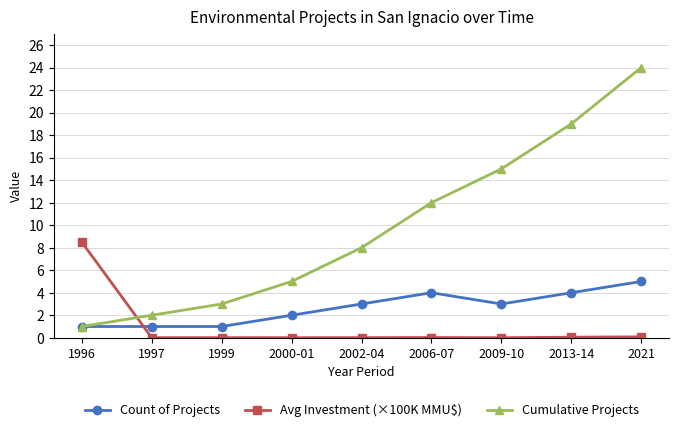

At which category is the sum across all series the highest?

2021